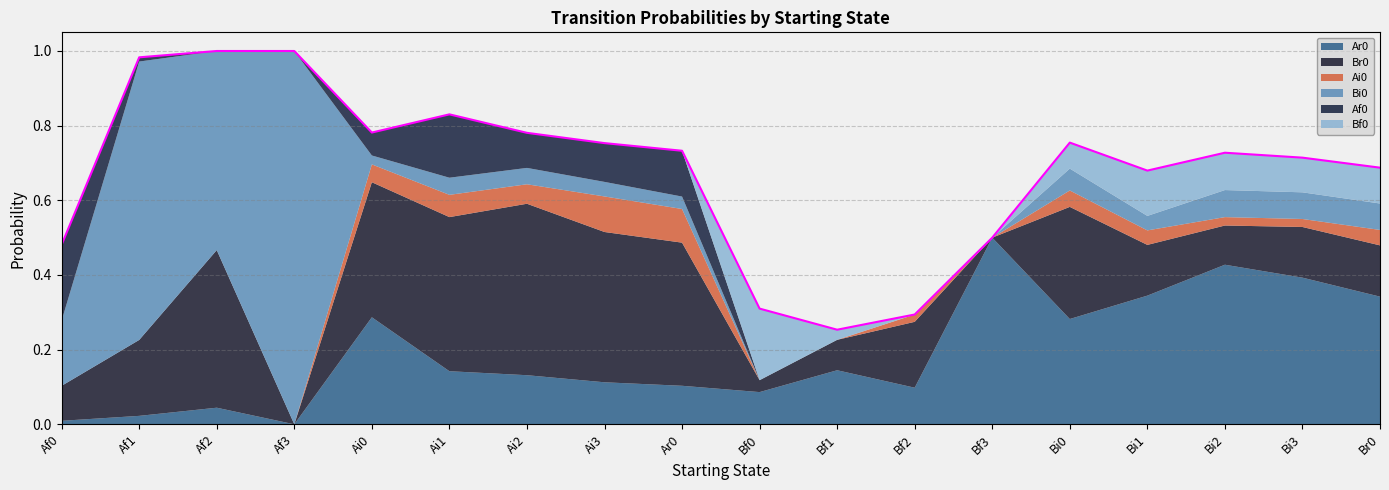

List the series in order of their peak value, highest first.

Bi0, Ar0, Br0, Af0, Bf0, Ai0